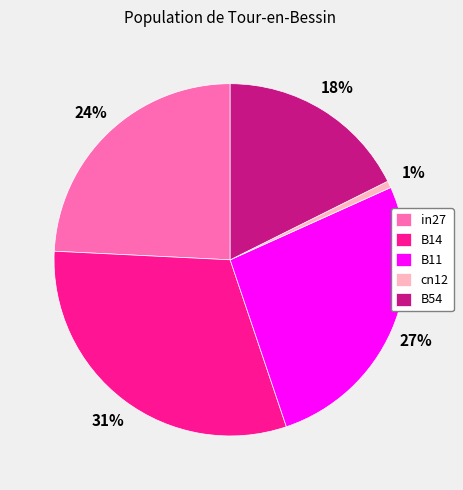

Is the sum of in27 and cn12 greater than half?

No